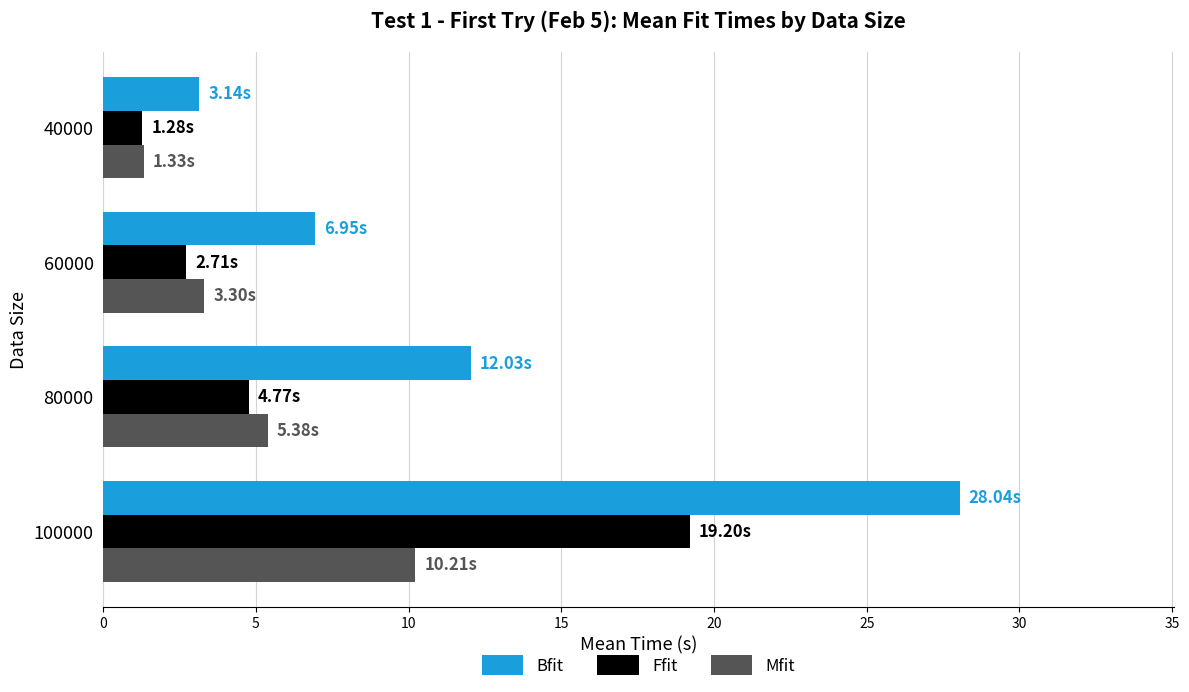

What is the difference between the highest and lowest values at 80000?

7.3